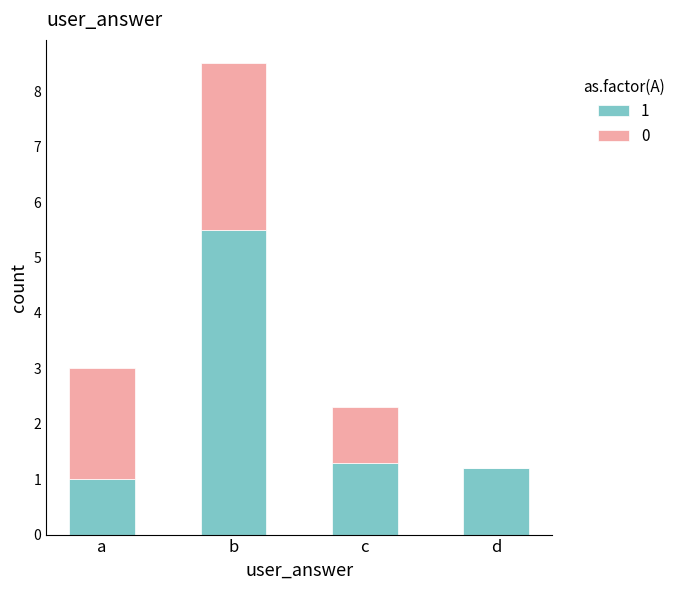

What is the sum of all 1 values?

9.0